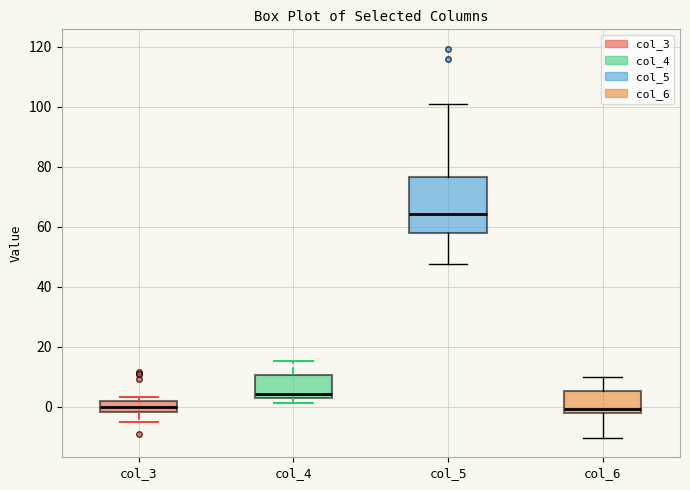

Comparing the boxes themselves (not the whiskers), which one is the tallest?

col_5